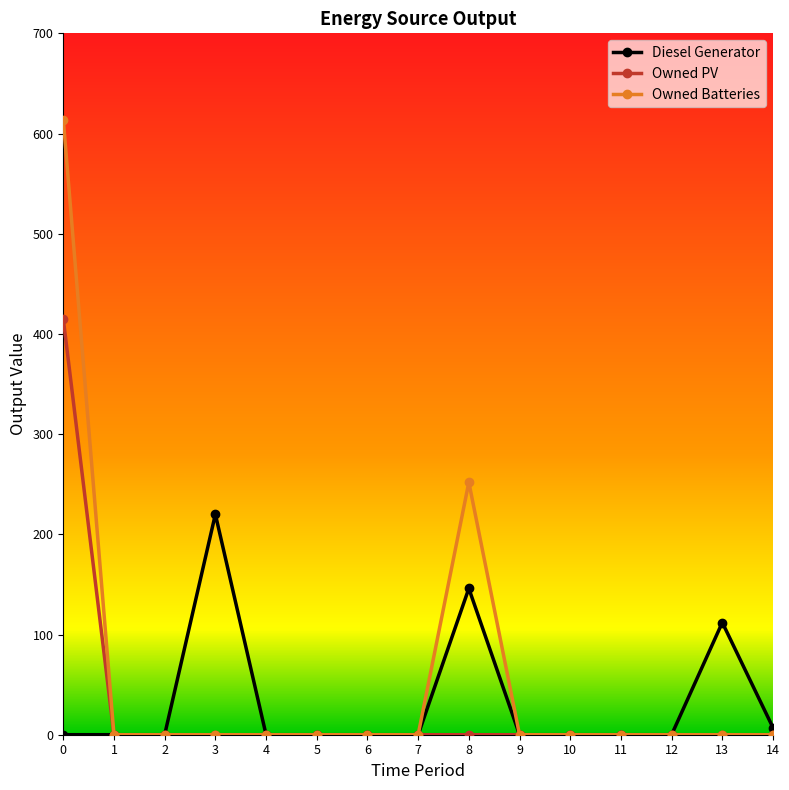

Reading right to left, what are all the values shown in this chart?

Diesel Generator: 14=7	13=112	12=0	11=0	10=0	9=0	8=146	7=0	6=0	5=0	4=0	3=220	2=0	1=0	0=0
Owned PV: 14=0	13=0	12=0	11=0	10=0	9=0	8=0	7=0	6=0	5=0	4=0	3=0	2=0	1=0	0=415
Owned Batteries: 14=0	13=0	12=0	11=0	10=0	9=0	8=252	7=0	6=0	5=0	4=0	3=0	2=0	1=0	0=614